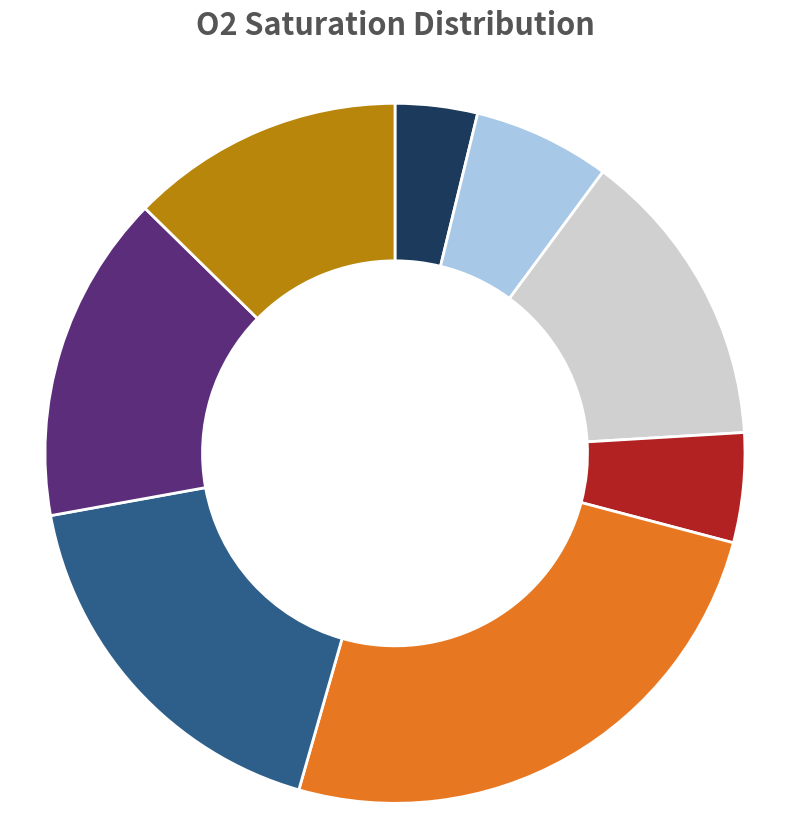

Is there a majority slice in this chart?

No